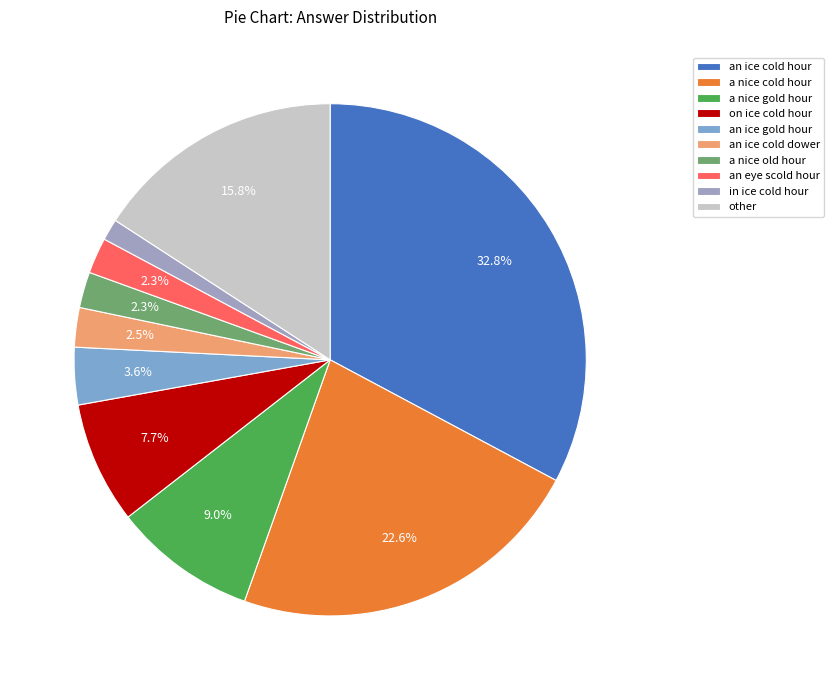

To the nearest percent, what is the difference between the largest and smallest slice percentages?

31%